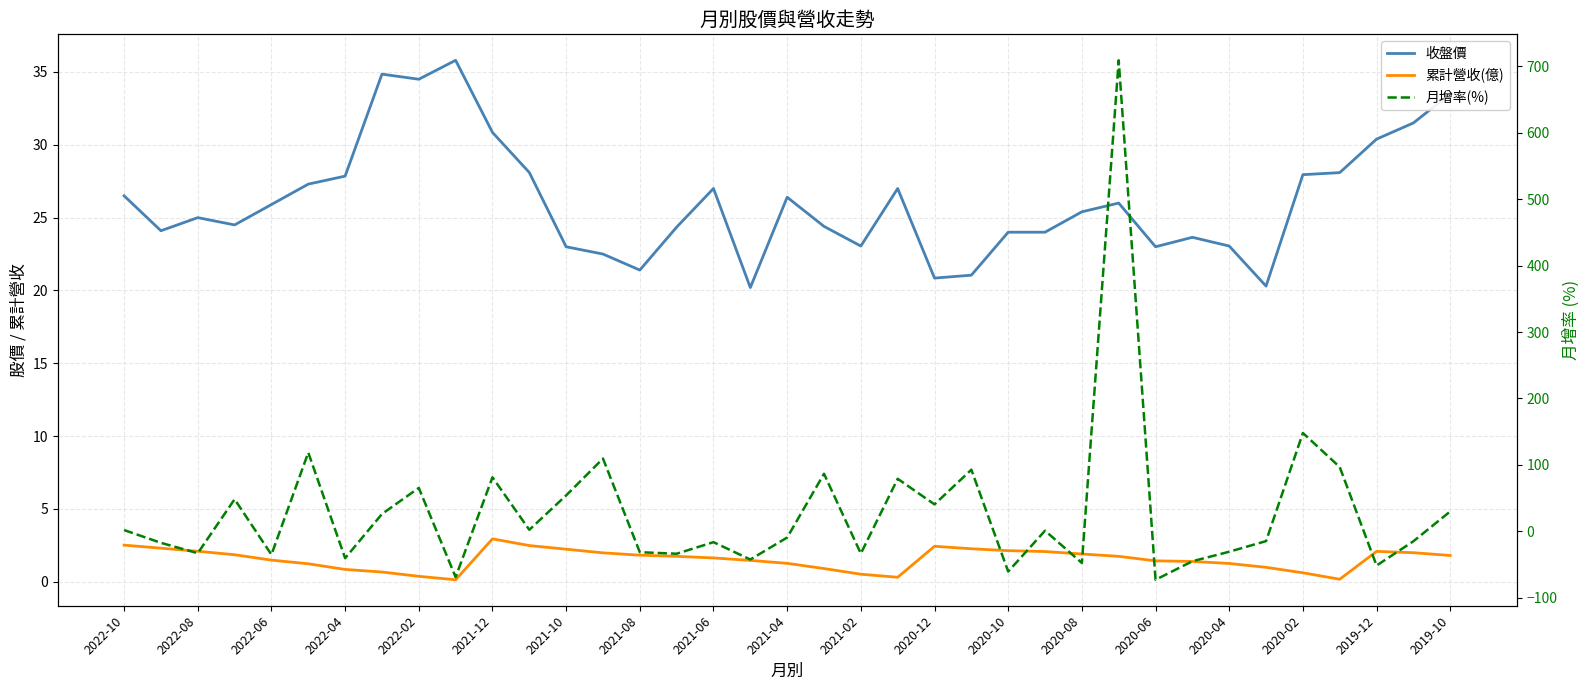

Rank the series by their maximum value, from lowest to highest.

累計營收(億), 收盤價, 月增率(%)